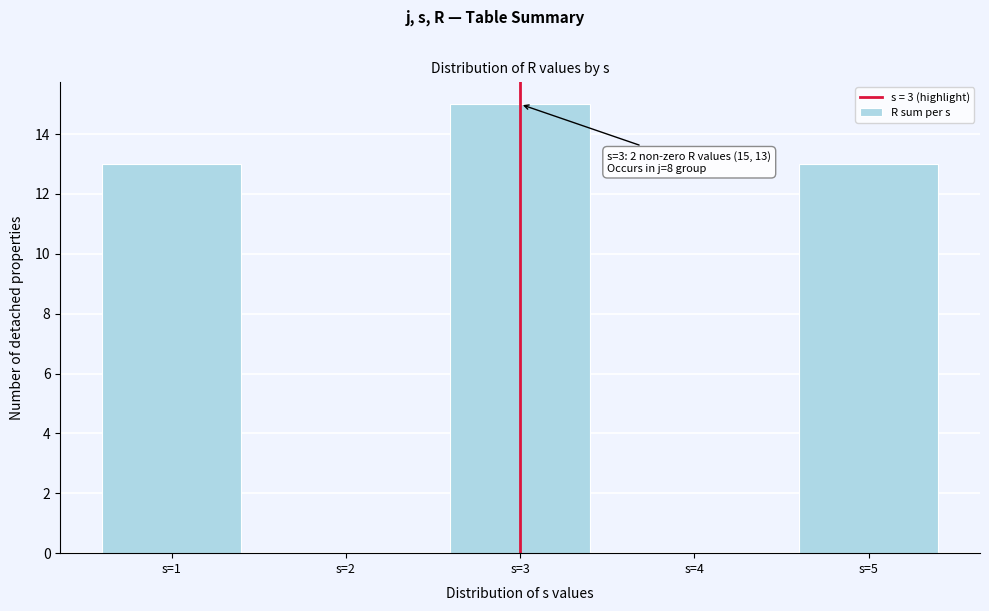

Reading left to right, extract all data points from this chart.

s=1=13	s=2=0	s=3=15	s=4=0	s=5=13